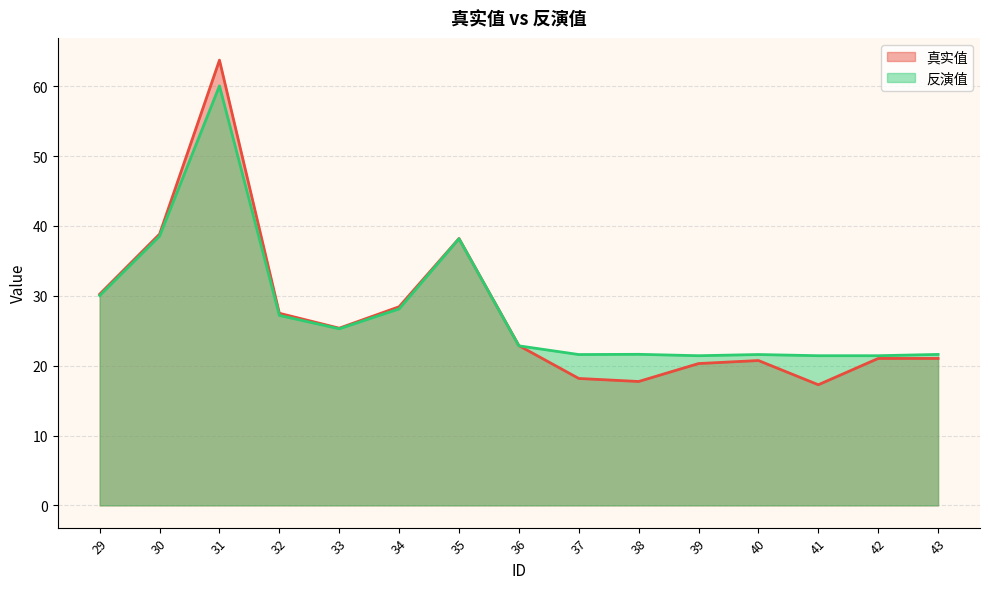

Which label corresponds to the largest value in the chart?

31